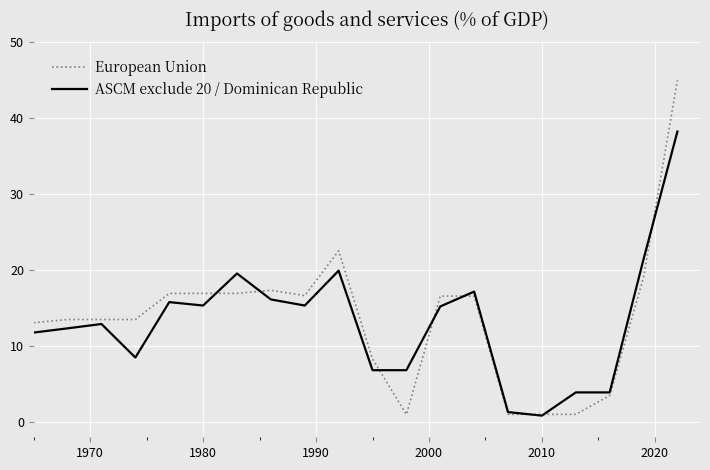

How many values in the ASCM exclude 20 / Dominican Republic series exceed 15?

10